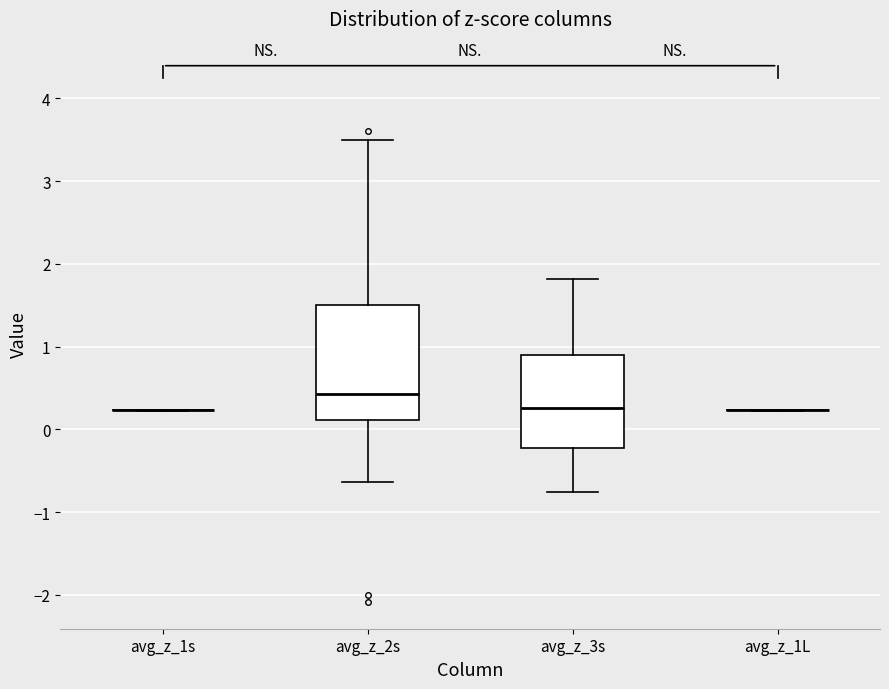

Where is the upper edge of the box for avg_z_2s on the y-axis? The values are not printed on the chart, so give them approximately, as read against the axis.

1.5